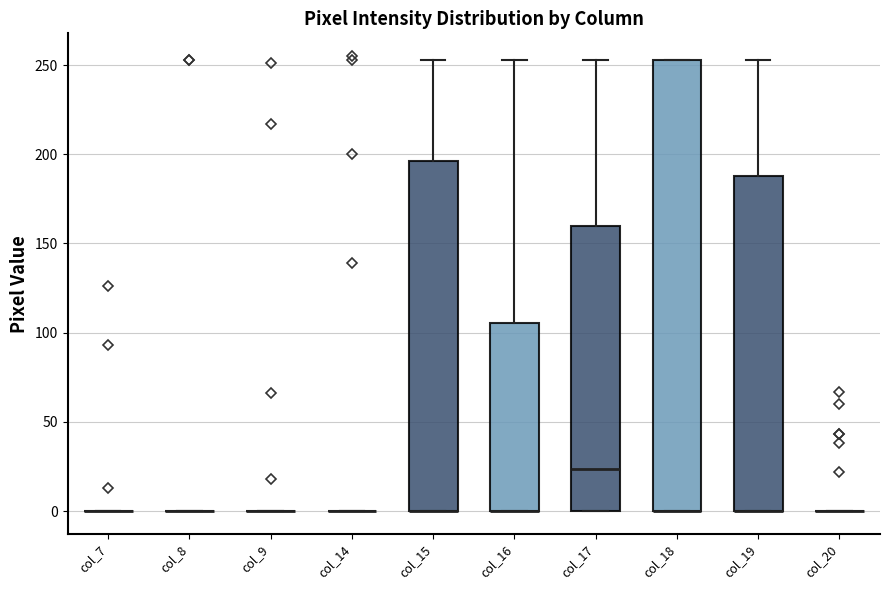

Comparing the boxes themselves (not the whiskers), which one is the tallest?

col_18